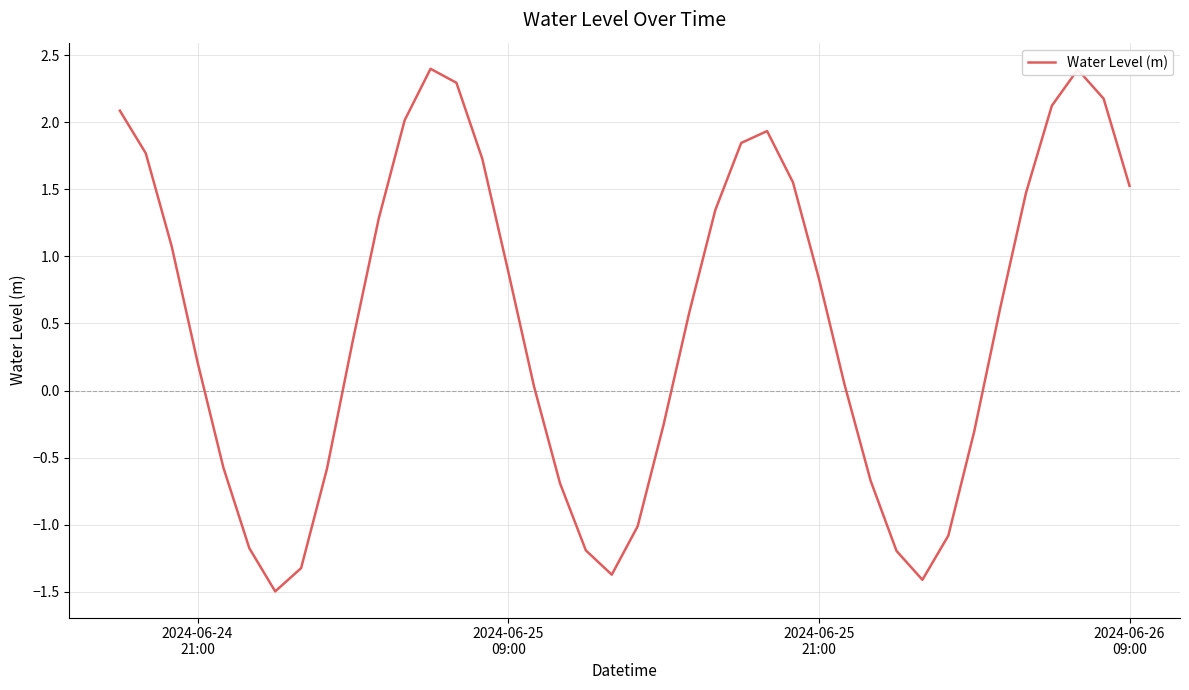

What is the smallest value displayed?

-1.5